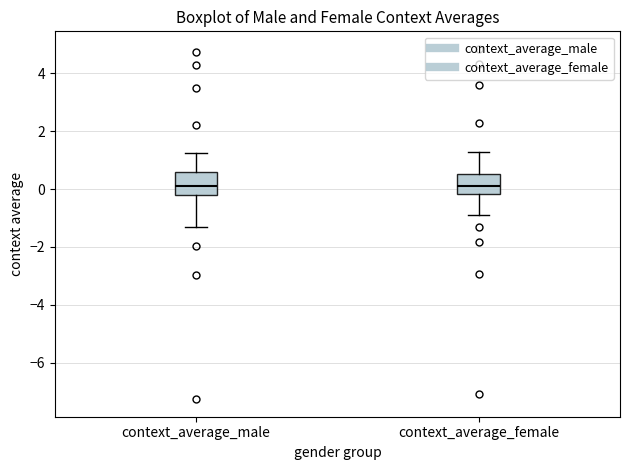

Reading left to right, transcribe this box plot: for each box, give where its median line is, the range the box spans, and where its two whiskers end, as read against the y-axis. The values are not printed on the chart, so give them approximately, as read against the axis.

context_average_male: median 0.2, box -0.2 to 0.6, whiskers -1.4 to 1.2
context_average_female: median 0.2, box -0.2 to 0.6, whiskers -1.0 to 1.2